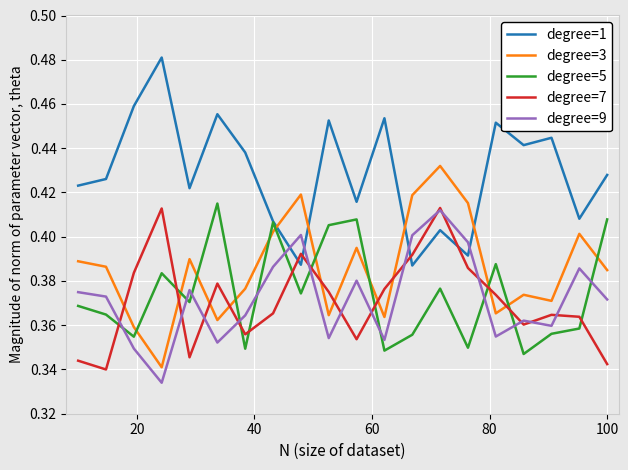

In degree=5, how many points are lower than both neighbors (excluding endpoints)?

7